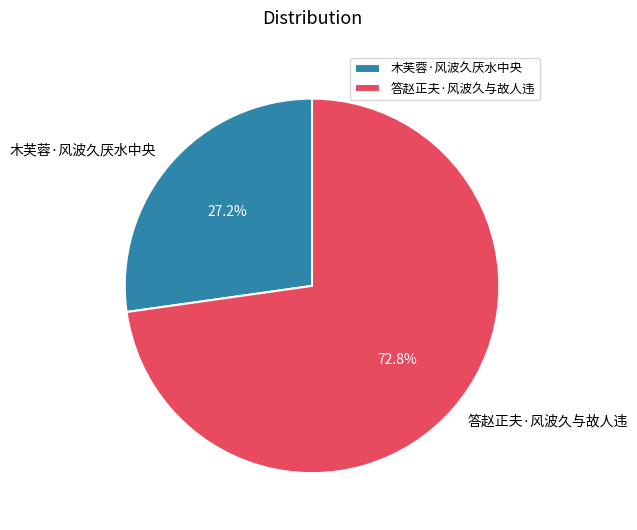

Which category has the smallest portion of the pie?

木芙蓉·风波久厌水中央